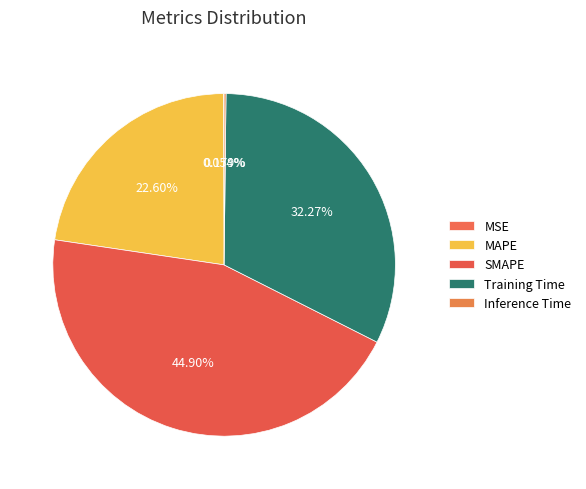

Rank the categories by value from highest to lowest.

SMAPE, Training Time, MAPE, Inference Time, MSE